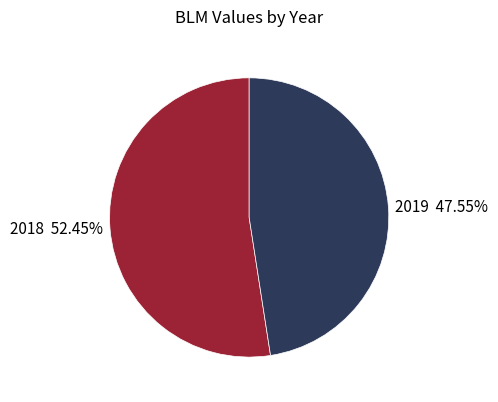

Which category accounts for the majority?

2018